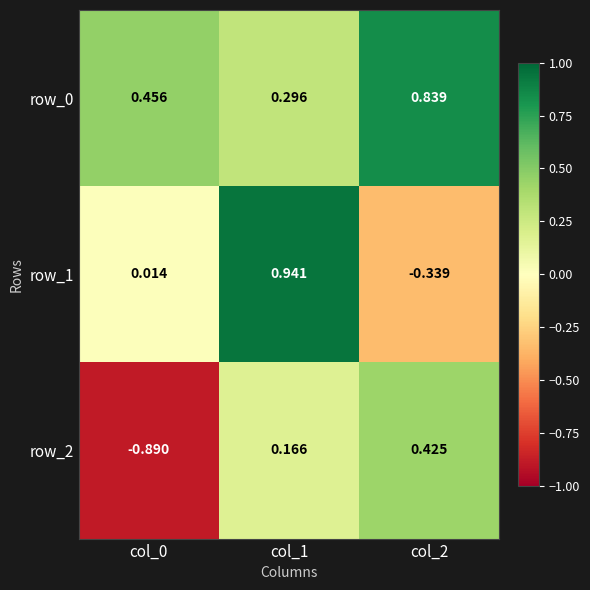

Is the value of row_2 at col_2 greater than the value of row_1 at col_0?

Yes